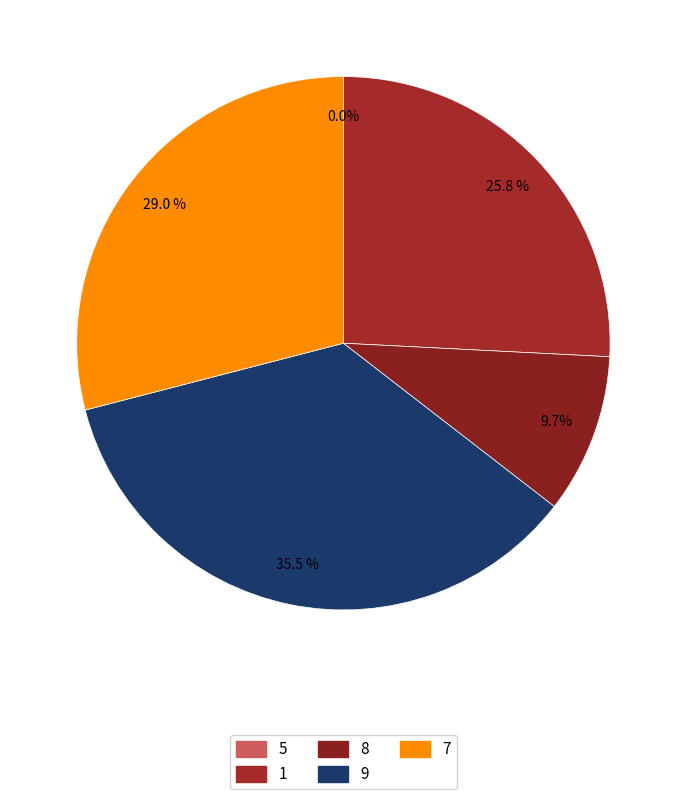

To the nearest percent, what is the difference between the largest and smallest slice percentages?

35%